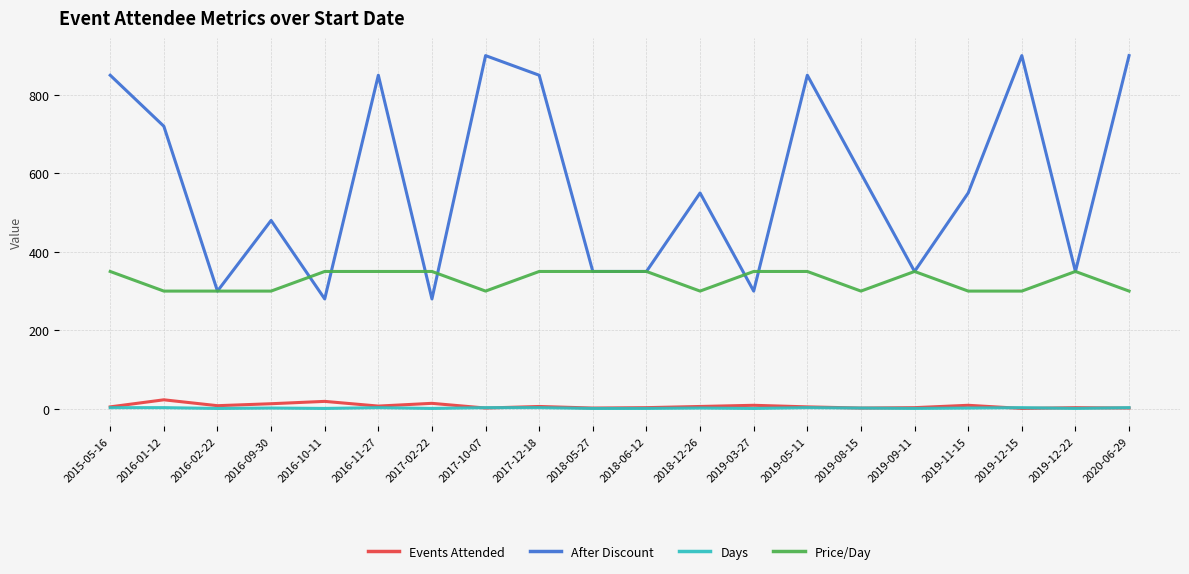

True or false: Events Attended and Price/Day cross at least once.

False